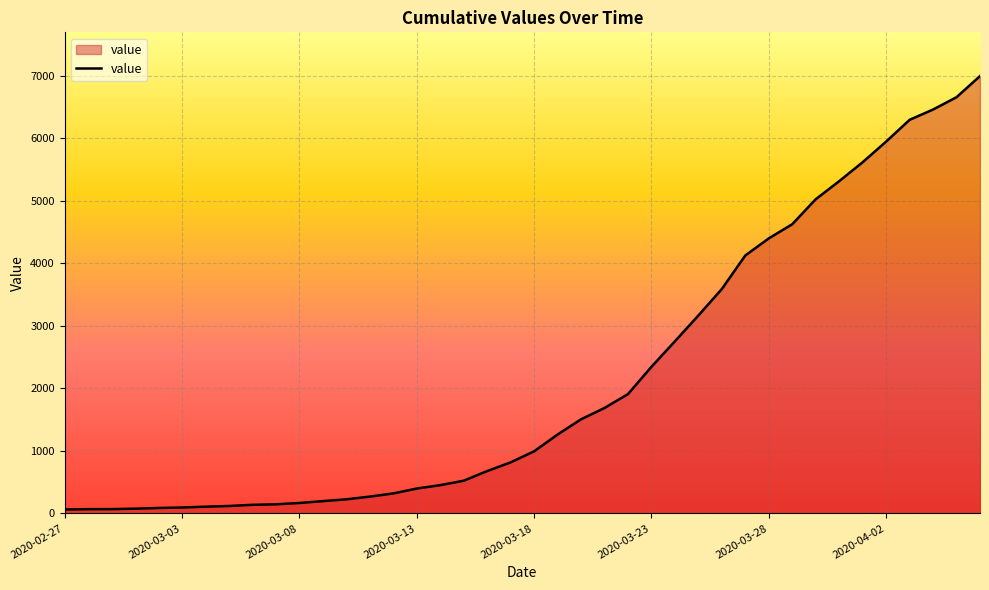

How many lines are shown in the chart?

1